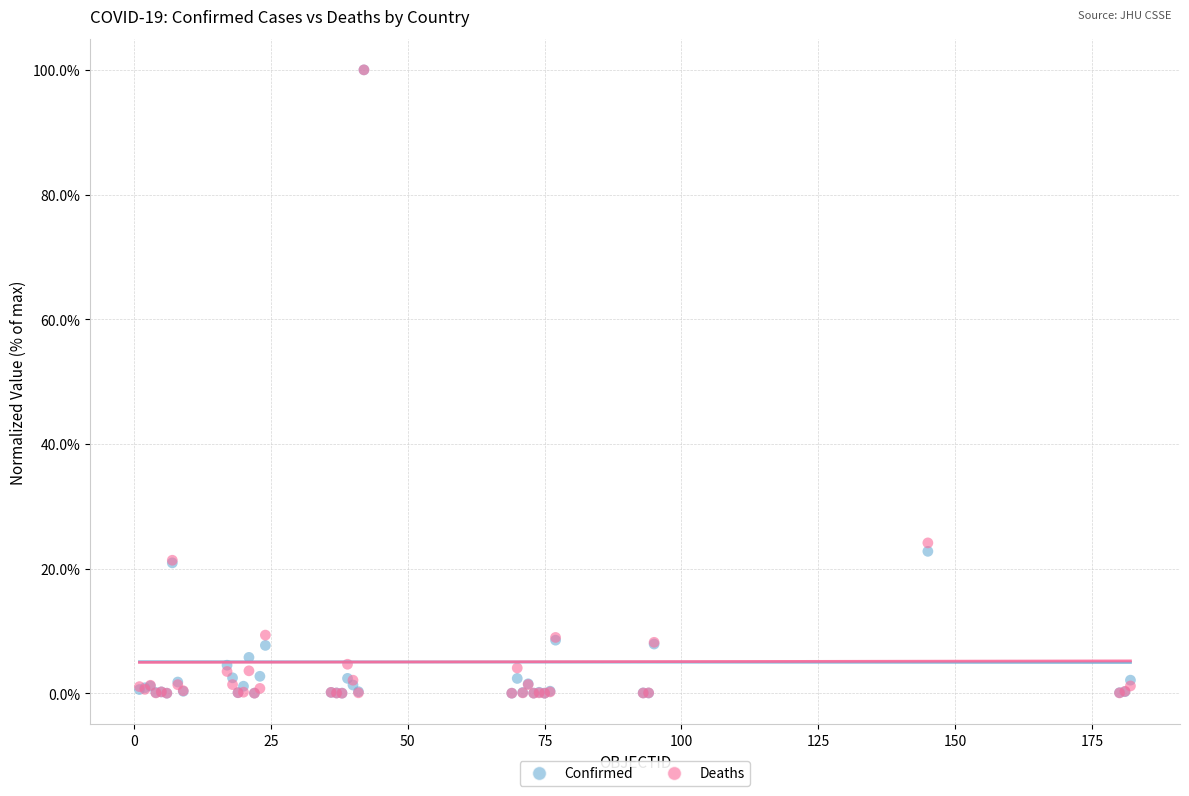

What are all the series names shown in the legend?

Confirmed, Deaths